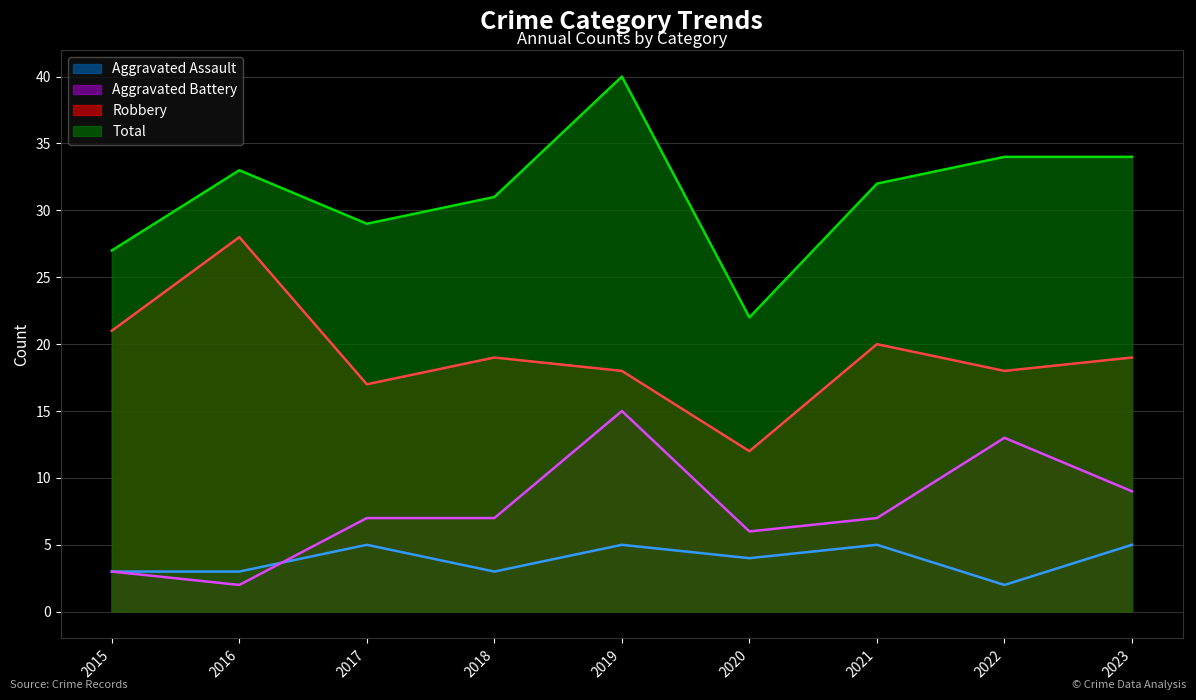

True or false: Robbery and Aggravated Battery cross at least once.

False